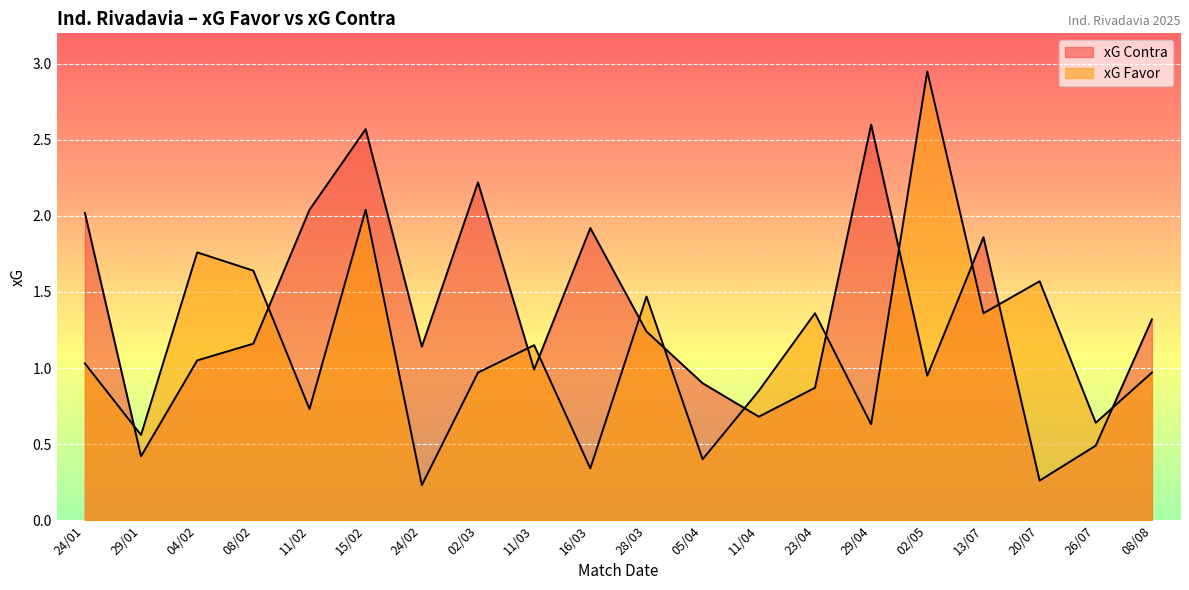

Reading left to right, extract all data points from this chart.

xG Favor: 24/01=1.0	29/01=0.6	04/02=1.8	08/02=1.6	11/02=0.7	15/02=2.0	24/02=0.2	02/03=1.0	11/03=1.1	16/03=0.3	28/03=1.5	05/04=0.4	11/04=0.8	23/04=1.4	29/04=0.6	02/05=3.0	13/07=1.4	20/07=1.6	26/07=0.6	08/08=1.0
xG Contra: 24/01=2.0	29/01=0.4	04/02=1.1	08/02=1.2	11/02=2.0	15/02=2.6	24/02=1.1	02/03=2.2	11/03=1.0	16/03=1.9	28/03=1.2	05/04=0.9	11/04=0.7	23/04=0.9	29/04=2.6	02/05=0.9	13/07=1.9	20/07=0.3	26/07=0.5	08/08=1.3